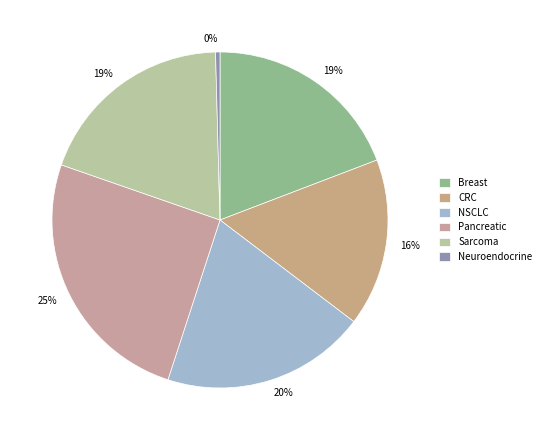

How many segments does this pie chart have?

6